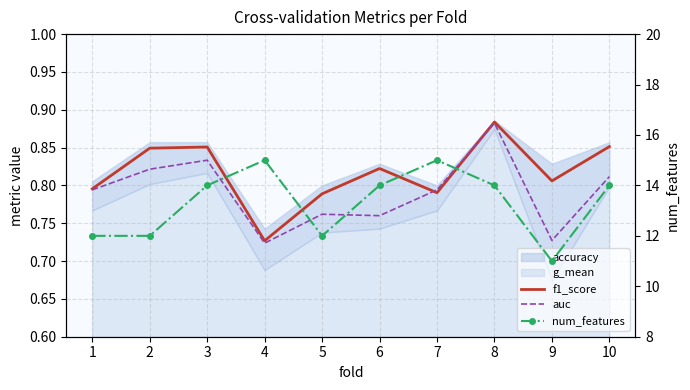

Reading left to right, transcribe all the data shown in this chart.

f1_score: 0.8	0.8	0.9	0.7	0.8	0.8	0.8	0.9	0.8	0.9
auc: 0.8	0.8	0.8	0.7	0.8	0.8	0.8	0.9	0.7	0.8
num_features: 12.0	12.0	14.0	15.0	12.0	14.0	15.0	14.0	11.0	14.0